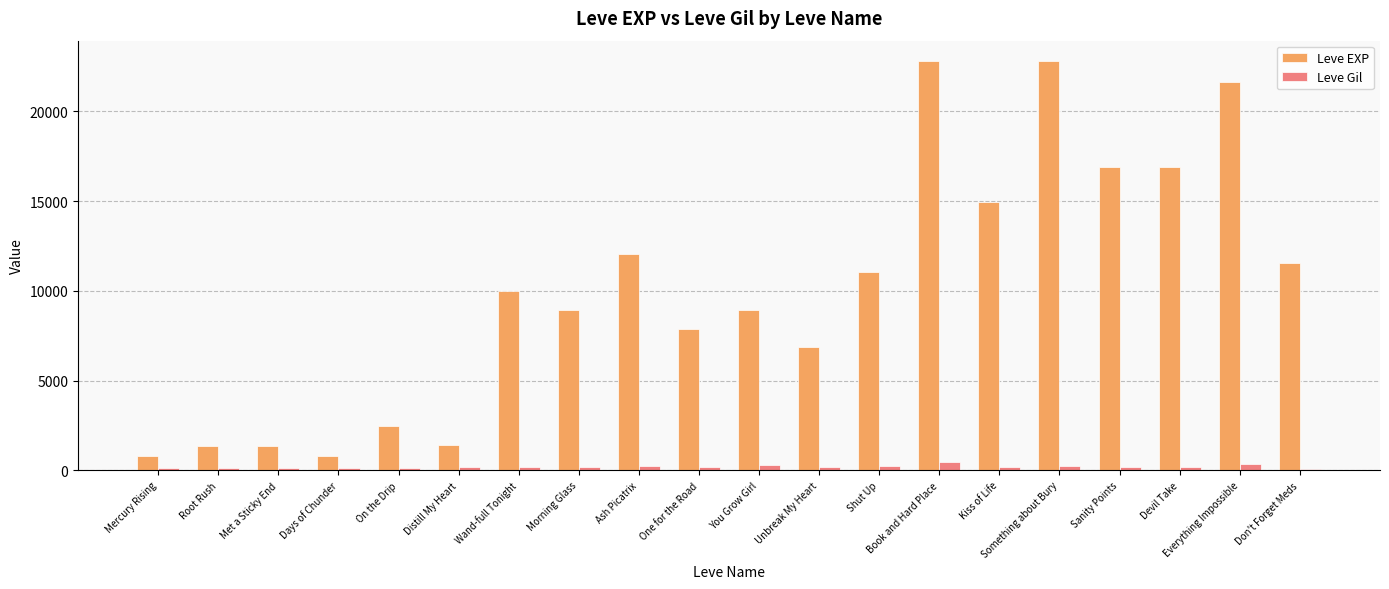

True or false: Leve EXP has a value of 11560 at Don't Forget Meds.

True